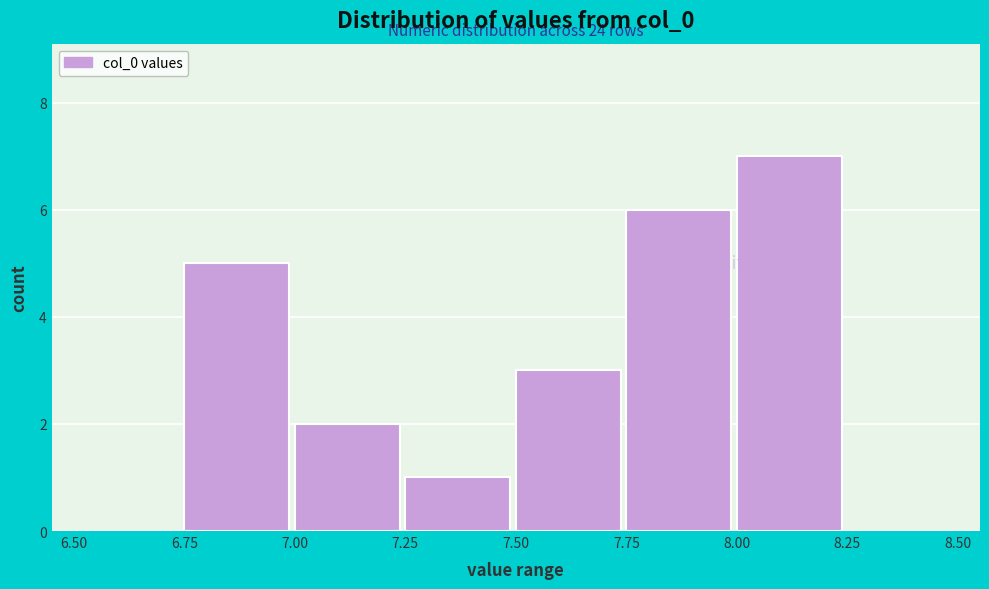

Over which range of the x-axis is the bar tallest?

8.00 to 8.25